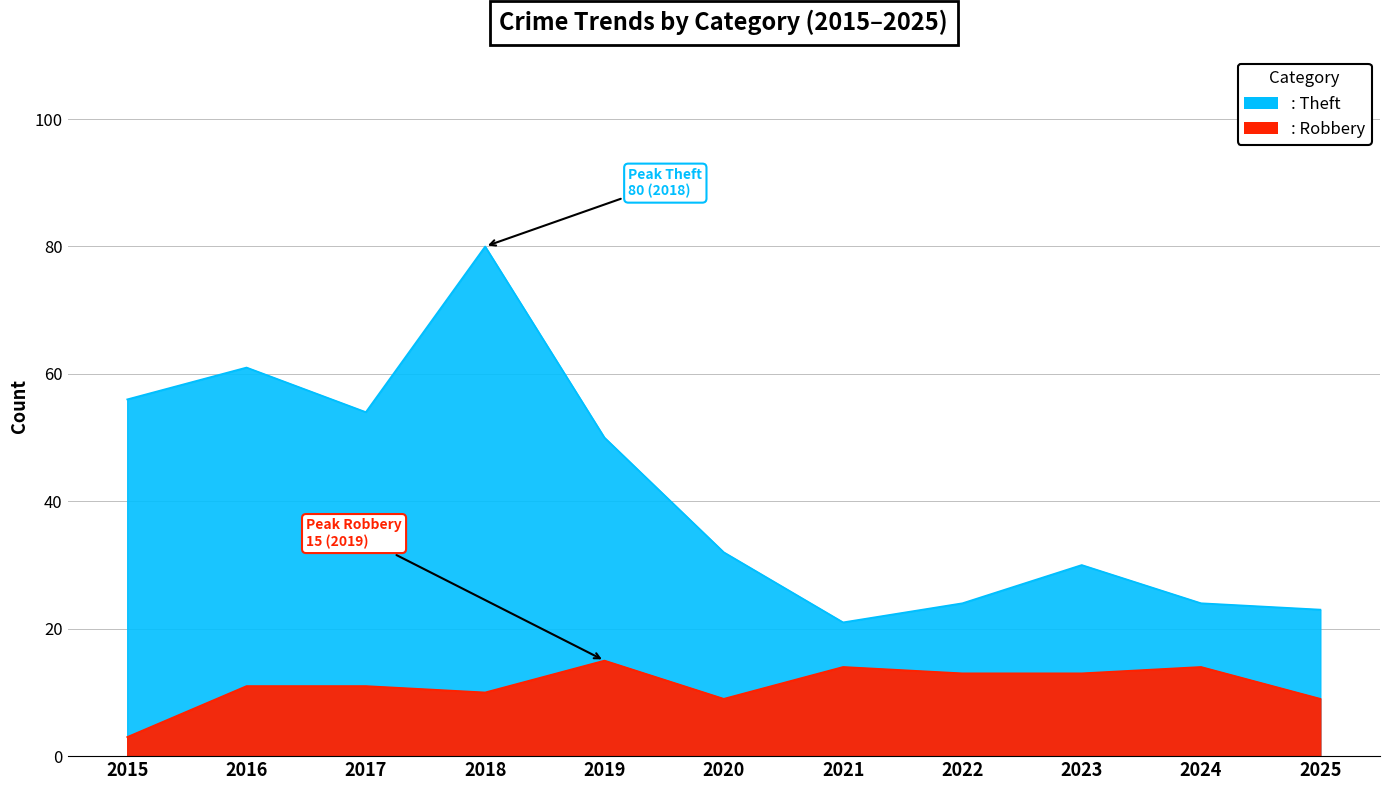

Reading left to right, extract all data points from this chart.

Robbery: 2015=3	2016=11	2017=11	2018=10	2019=15	2020=9	2021=14	2022=13	2023=13	2024=14	2025=9
Theft: 2015=56	2016=61	2017=54	2018=80	2019=50	2020=32	2021=21	2022=24	2023=30	2024=24	2025=23